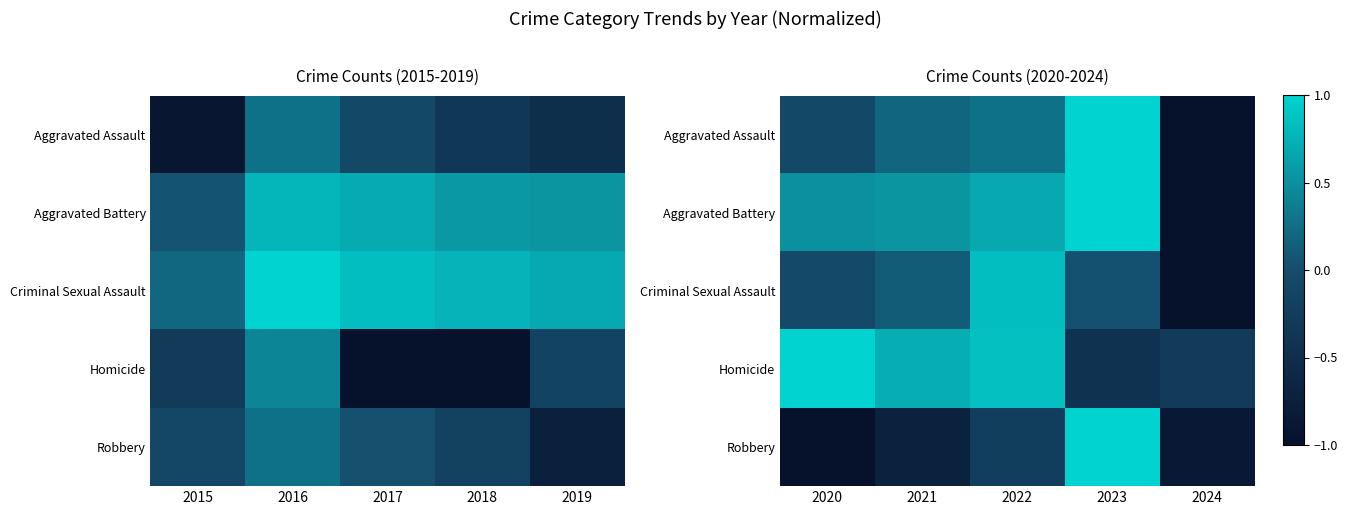

How many data points in Aggravated Assault are above 0?

3